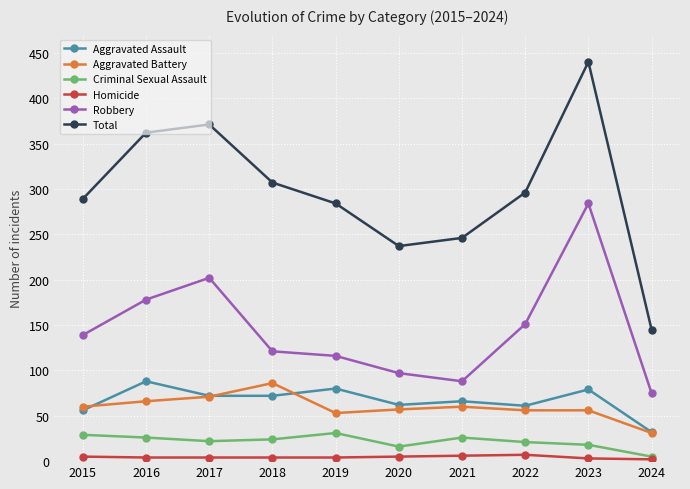

In Total, how many points are lower than both neighbors (excluding endpoints)?

1